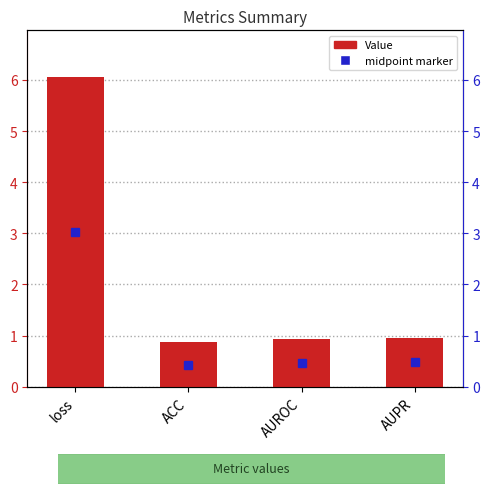

What is the greatest value displayed?

6.1